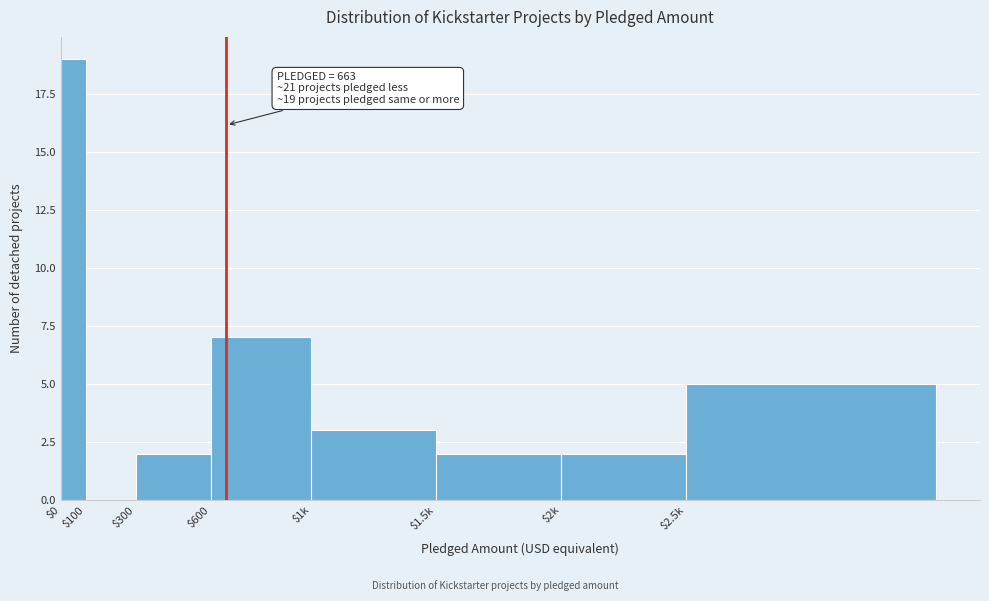

At which label is the value closest to 9?

$600